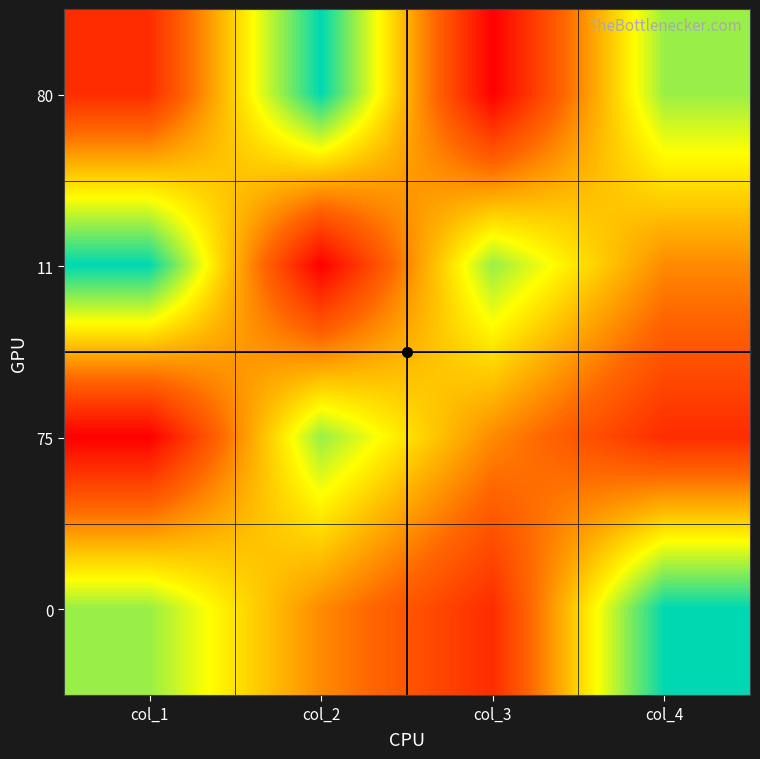

What is the difference between the highest and lowest values at col_1?

75